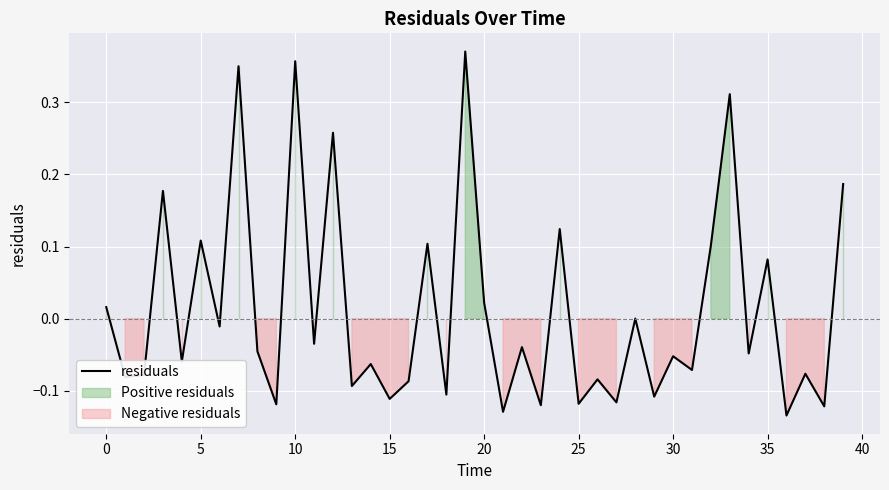

What is the sum of the values at 16 and 12?

0.2